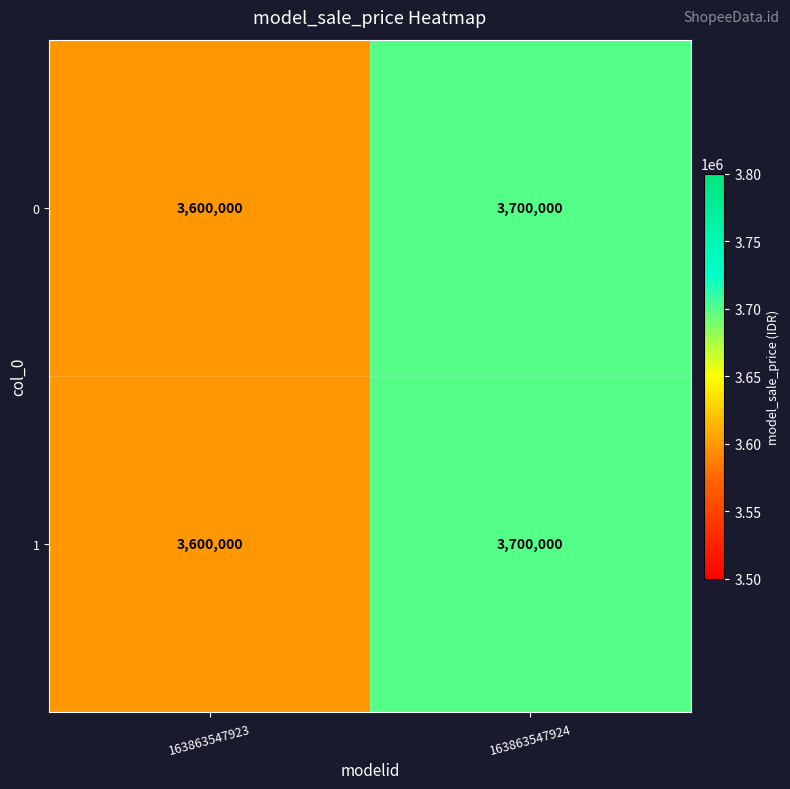

At which label is 0 closest to 3650000?

163863547923